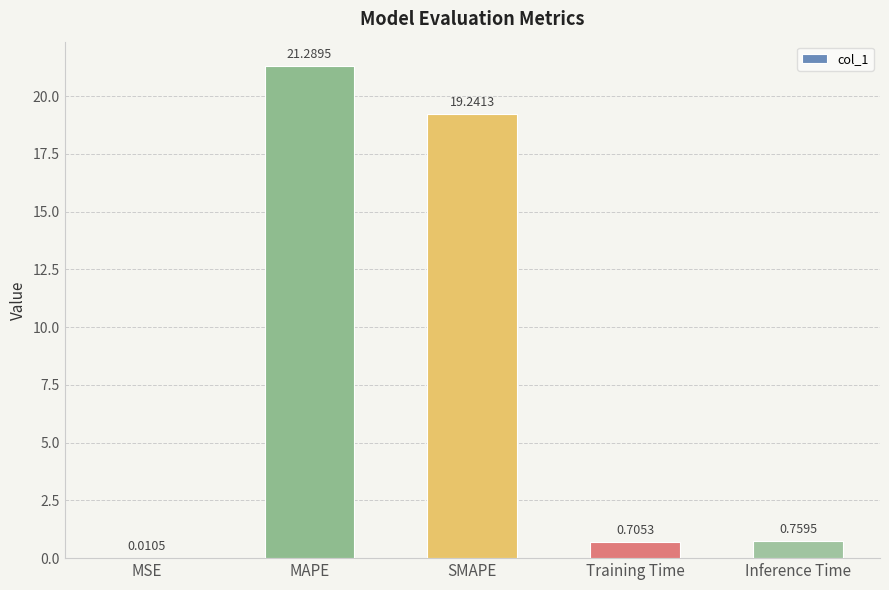

How many distinct data groups are displayed?

1